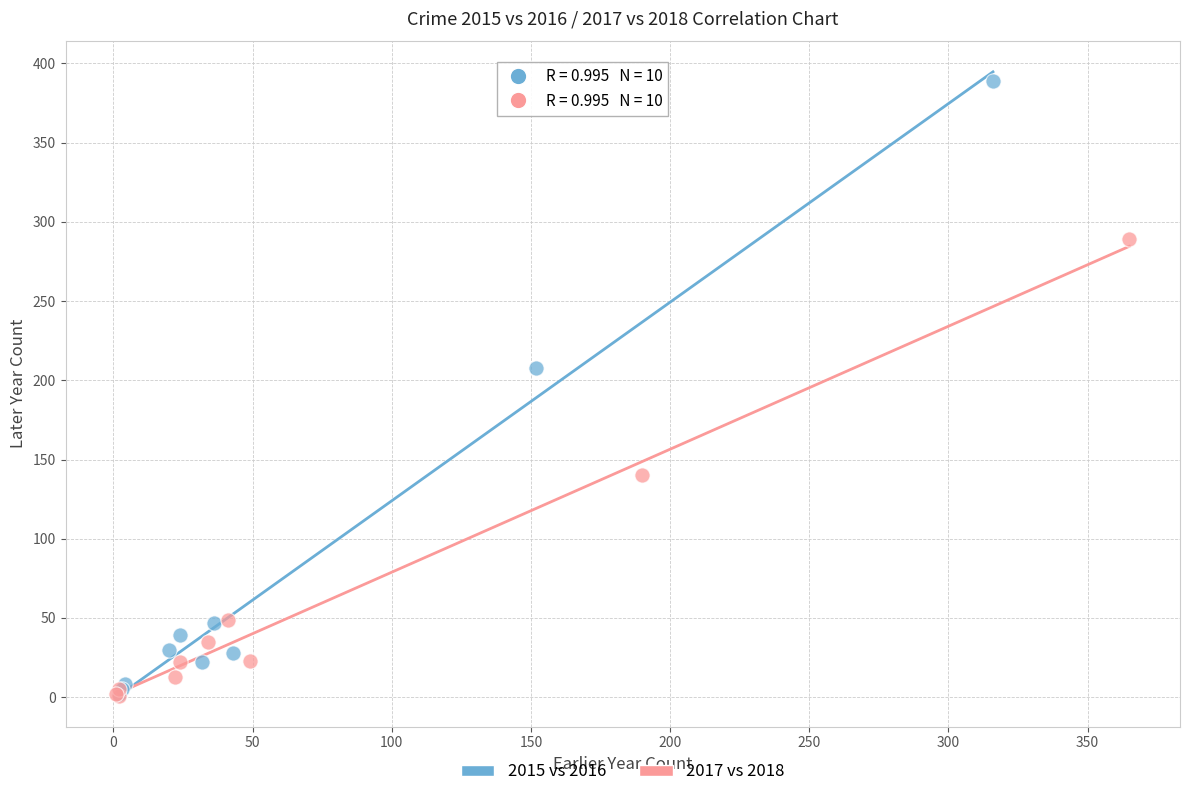

Which series contains the highest Y value?

2015 vs 2016